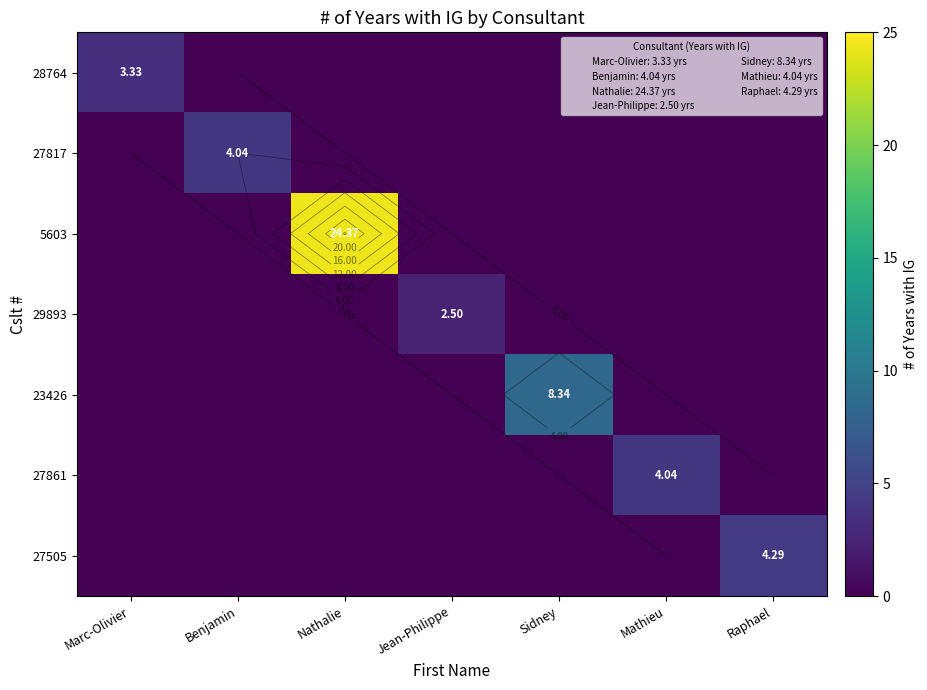

Which category has the lowest value in the 28764 series?

Benjamin